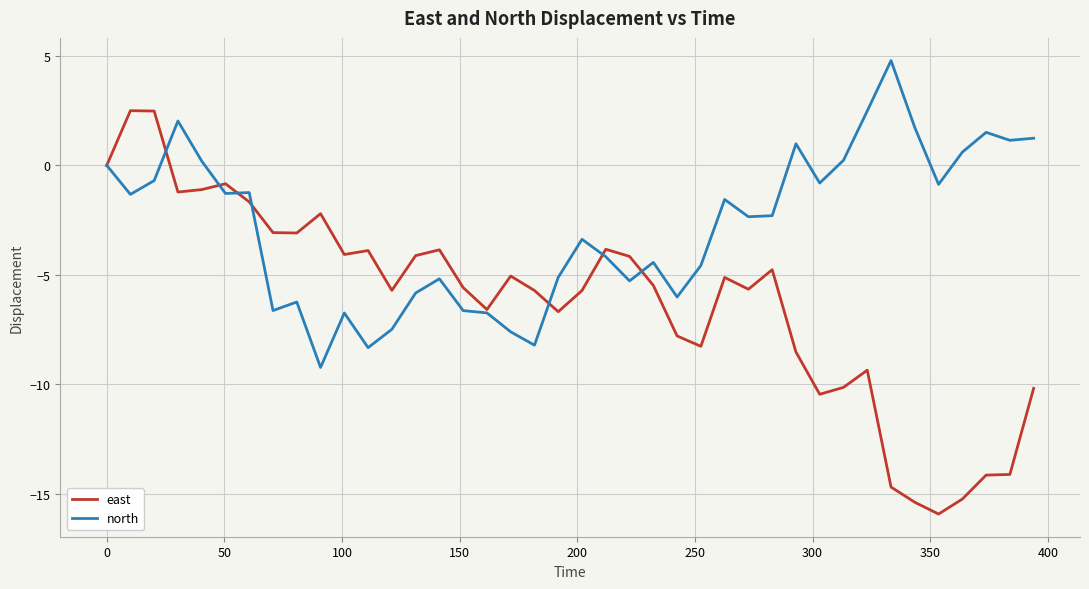

List the series in order of their overall mean, lowest first.

east, north